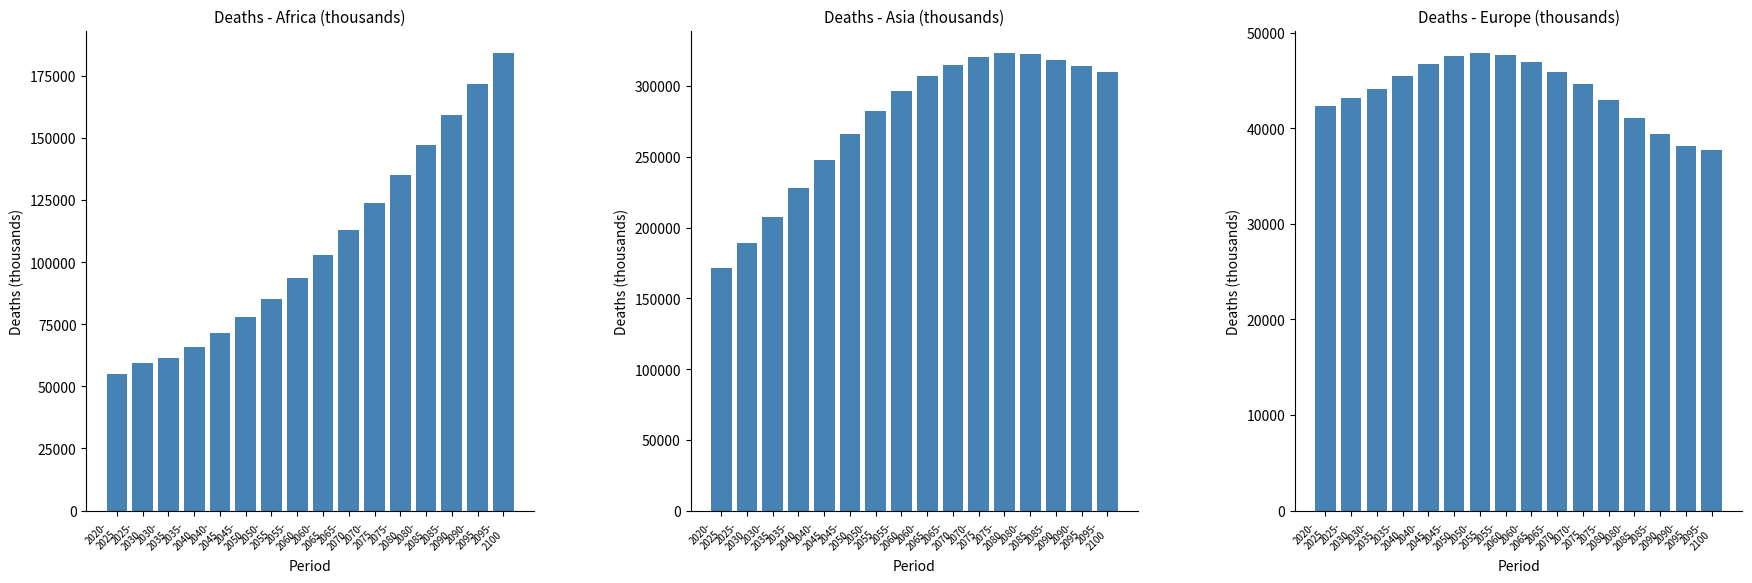

How many categories are shown in the chart?

16